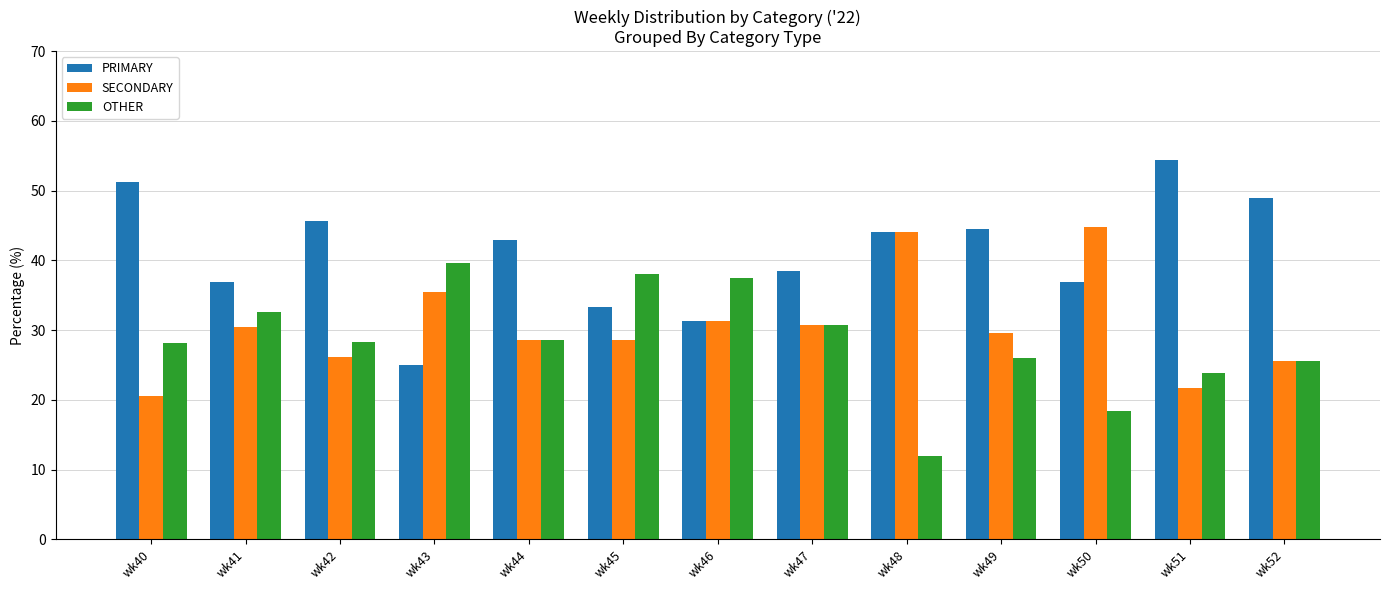

What is the difference between the maximum and second lowest values in the PRIMARY series?

23.1